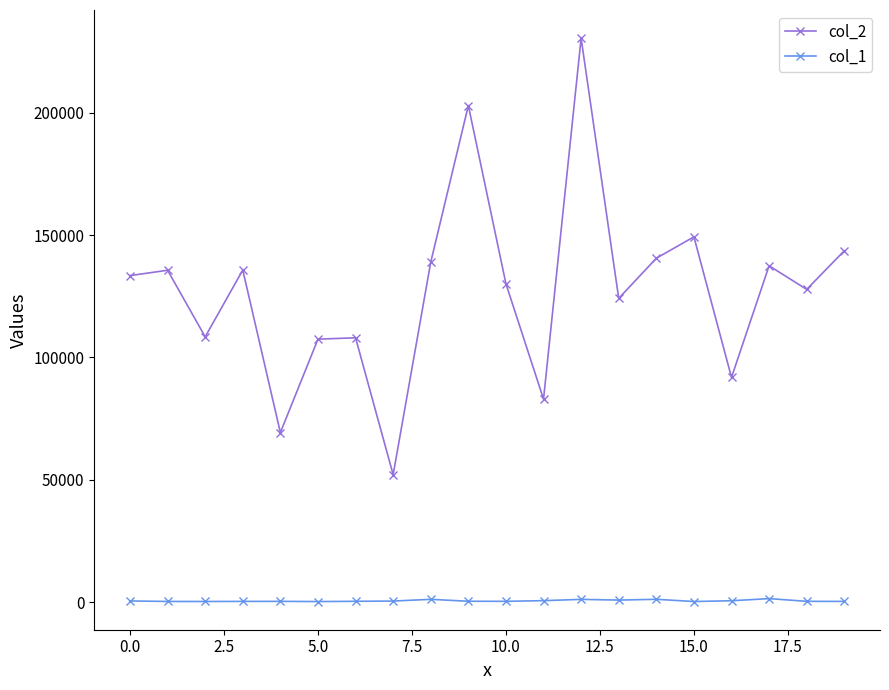

True or false: col_1 and col_2 cross at least once.

False